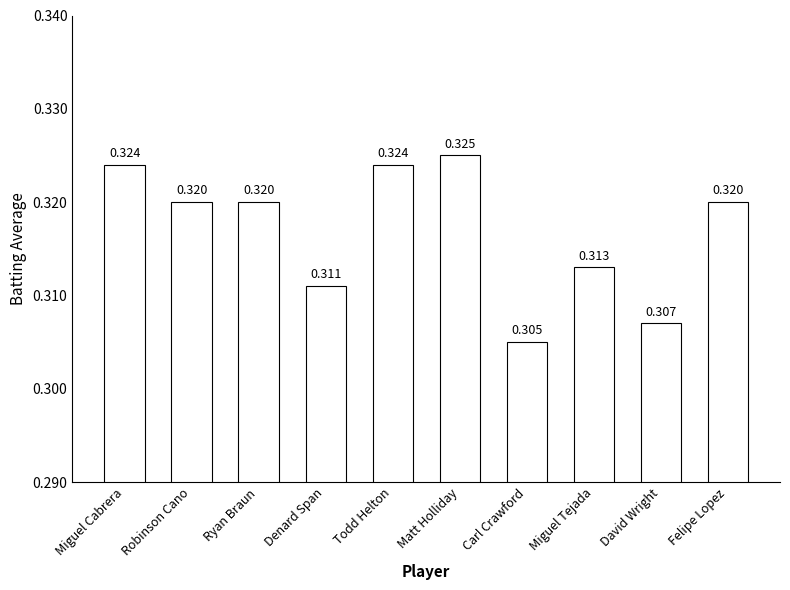

At which category does the chart reach its minimum across all series?

Carl Crawford